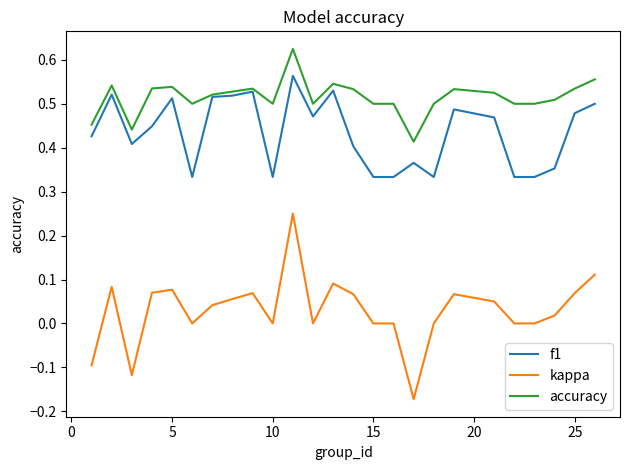

True or false: kappa and f1 cross at least once.

False